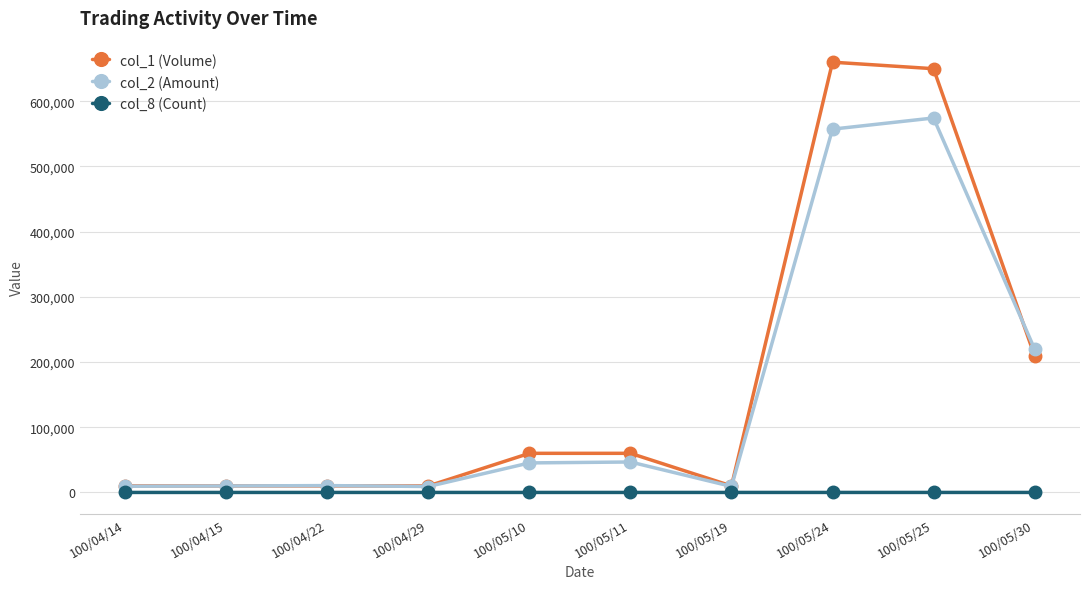

List the series in order of their peak value, lowest first.

col_8 (Count), col_2 (Amount), col_1 (Volume)